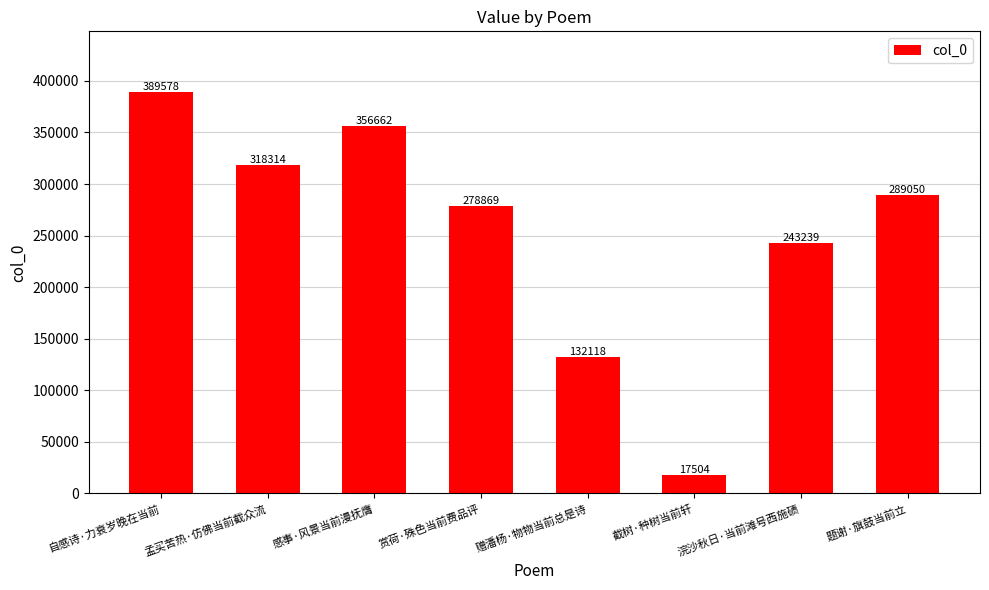

Between 赏荷·殊色当前费品评 and 孟买苦热·仿佛当前截众流, which is larger?

孟买苦热·仿佛当前截众流